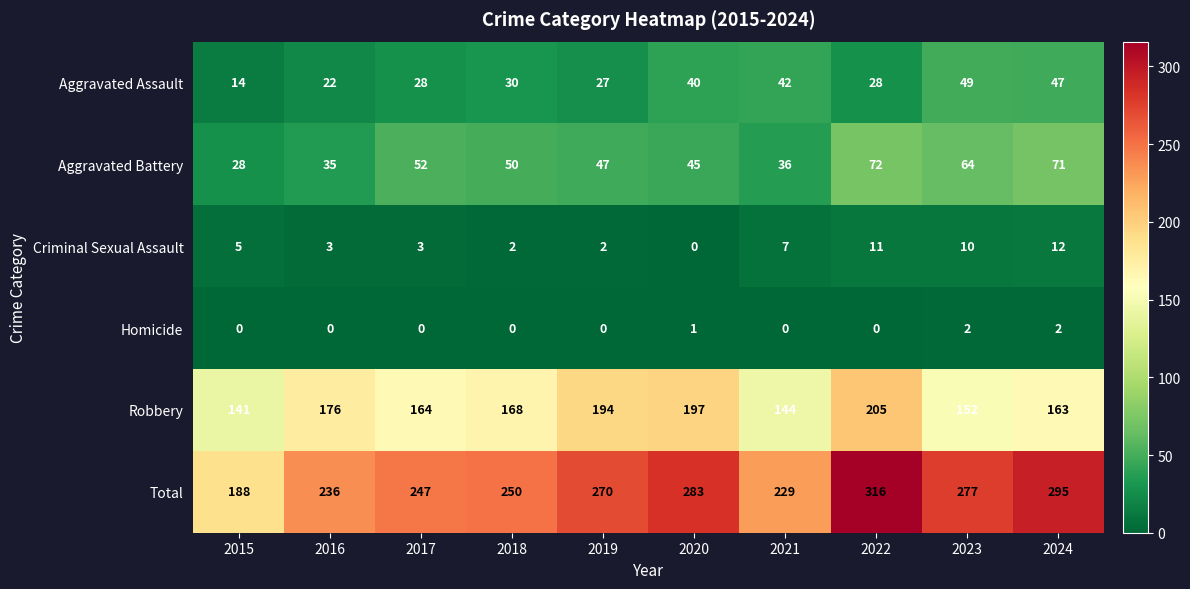

Which series has the largest total across all categories?

Total